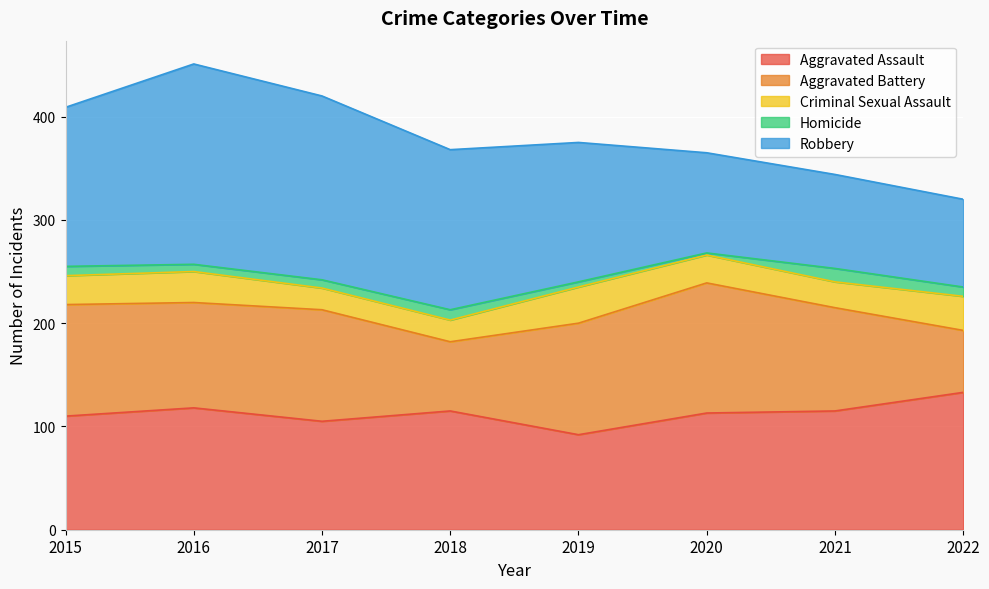

Is it true that Aggravated Assault equals 29 at 2015?

False